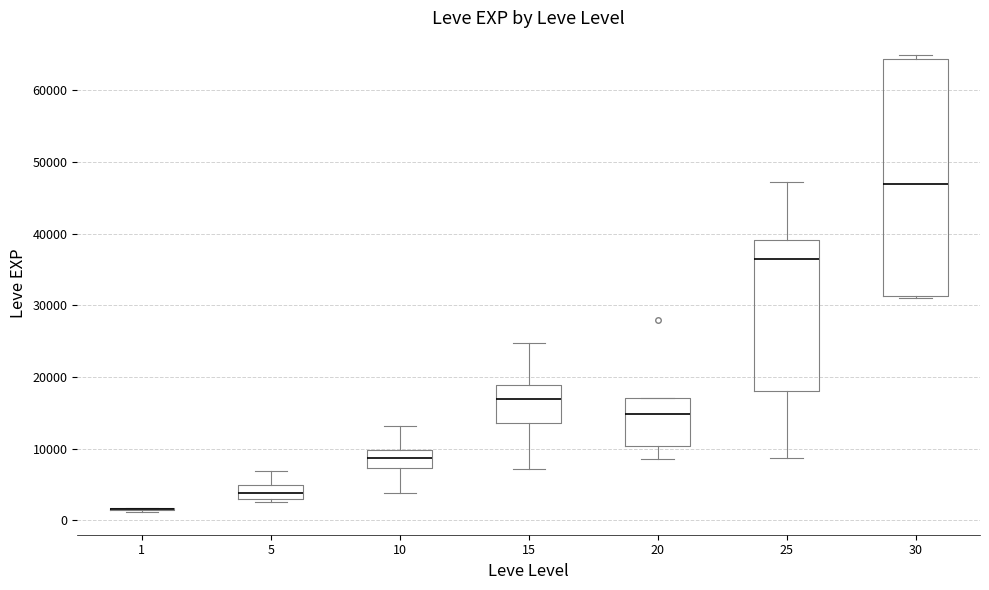

Reading left to right, transcribe this box plot: for each box, give where its median line is, the range the box spans, and where its two whiskers end, as read against the y-axis. The values are not printed on the chart, so give them approximately, as read against the axis.

1: box collapsed to a line at 2000, whiskers 1000 to 2000
5: median 4000, box 3000 to 5000, whiskers 2000 to 7000
10: median 9000, box 7000 to 10000, whiskers 4000 to 13000
15: median 17000, box 14000 to 19000, whiskers 7000 to 25000
20: median 15000, box 10000 to 17000, whiskers 9000 to 17000
25: median 36000, box 18000 to 39000, whiskers 9000 to 47000
30: median 47000, box 31000 to 64000, whiskers 31000 to 65000